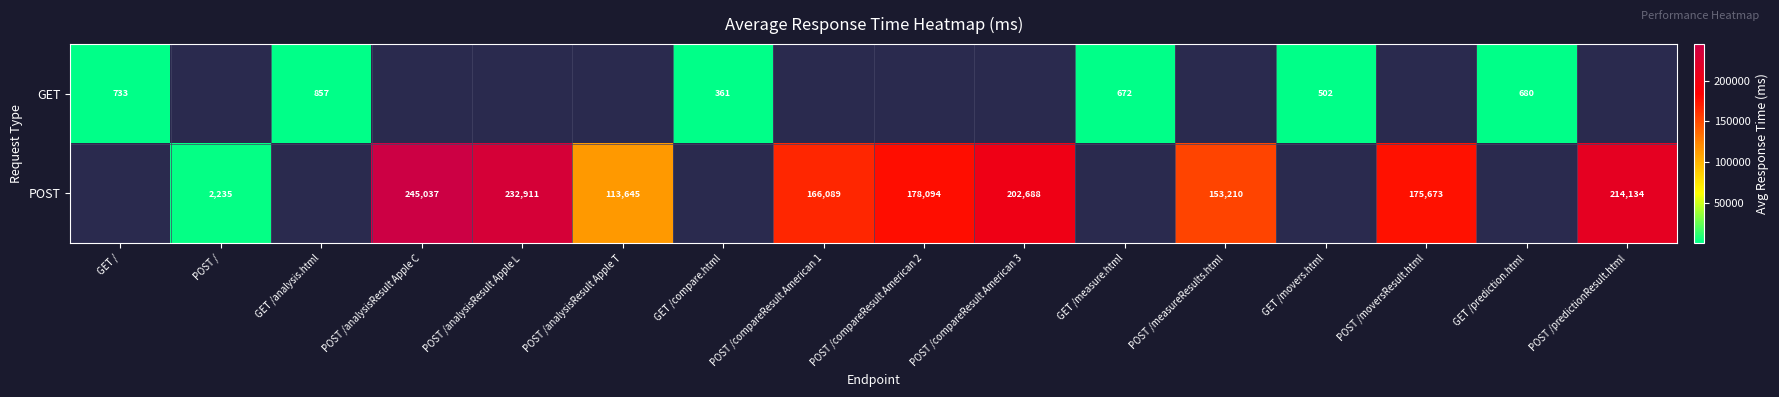

The GET series shows 361 at GET /compare.html. True or false?

True